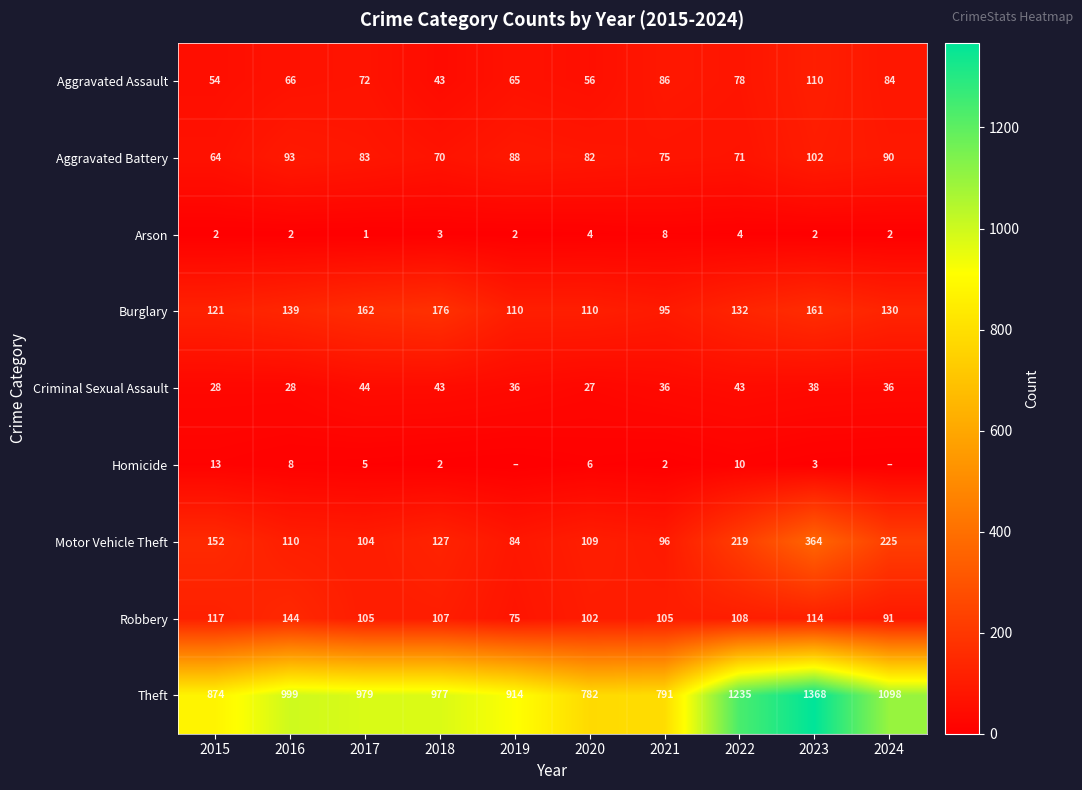

How many data points does each series have?

10